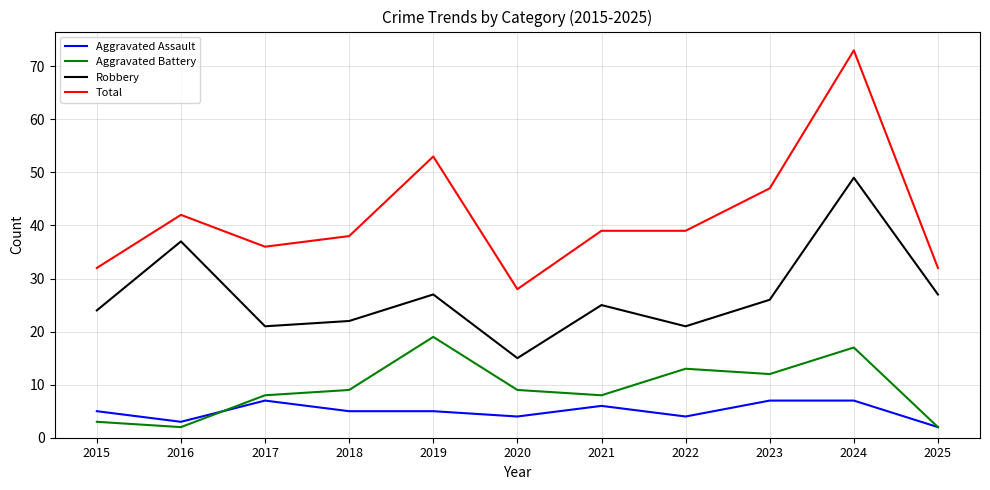

True or false: Total and Robbery cross at least once.

False